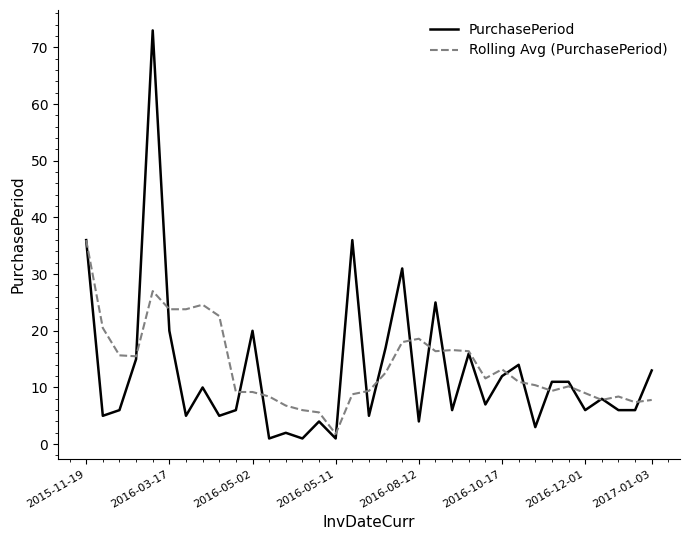

Which series has the largest range (max minus min)?

PurchasePeriod